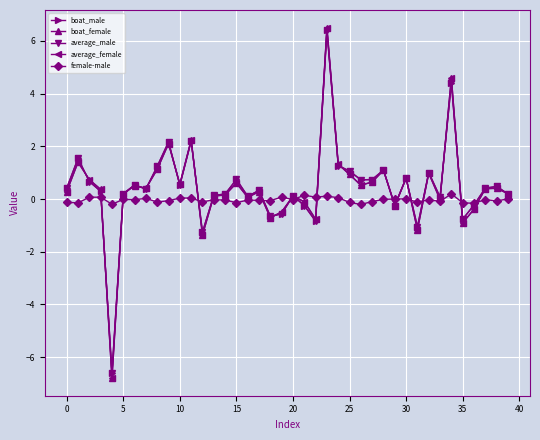

How many data points does each series have?

40